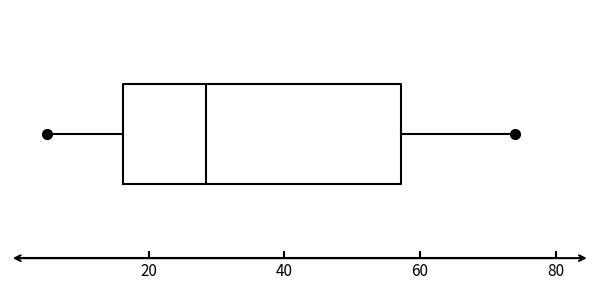

Transcribe this box plot: give where the median line is, the range the box spans, and where the two whiskers end, as read against the x-axis. The values are not printed on the chart, so give them approximately, as read against the axis.

median 28, box 16 to 58, whiskers 6 to 74